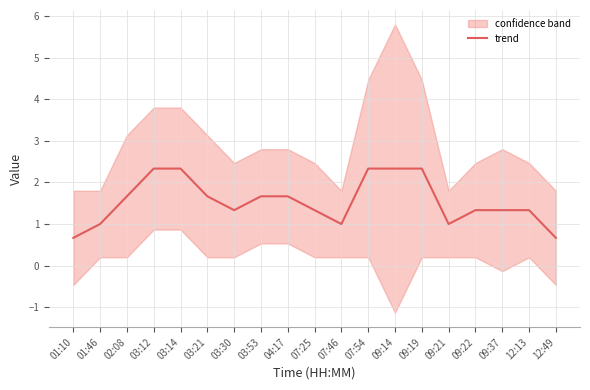

True or false: the data shows 2.3 at 03:14.

True